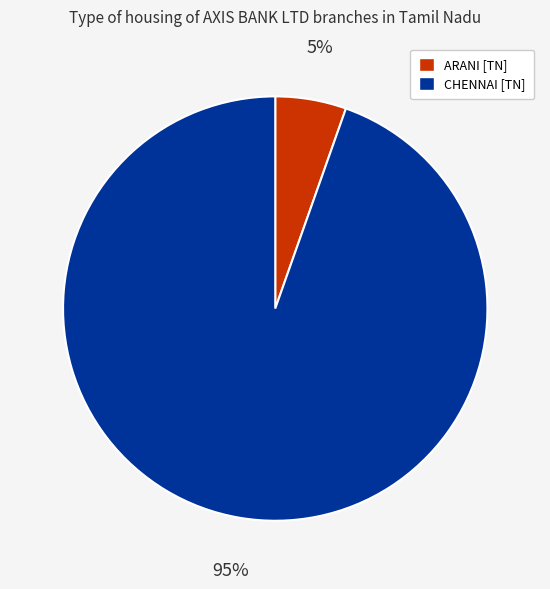

Which category accounts for the majority?

CHENNAI [TN]